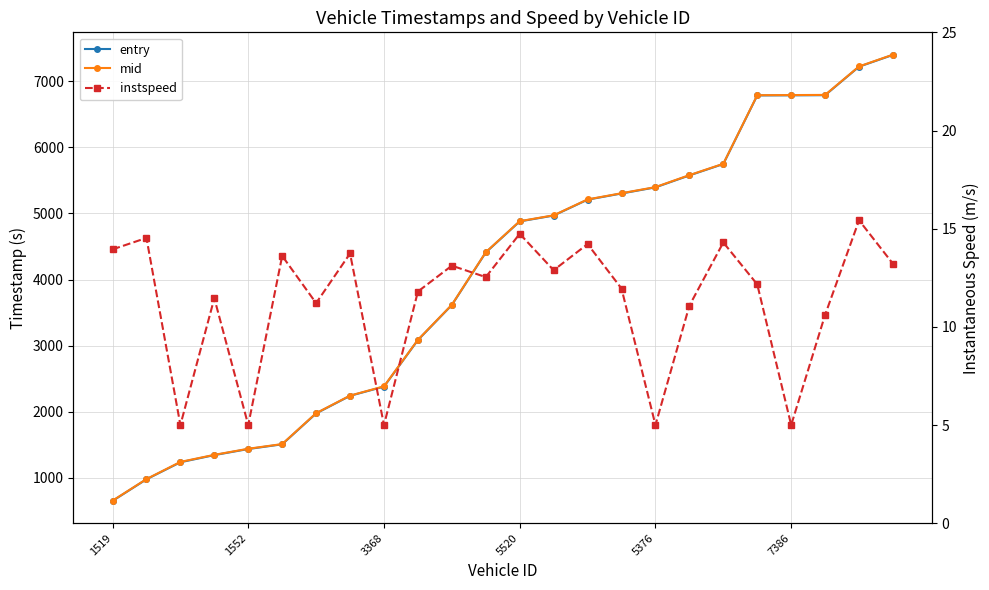

What is the value of the entry point at the 12th from the left?

4409.6